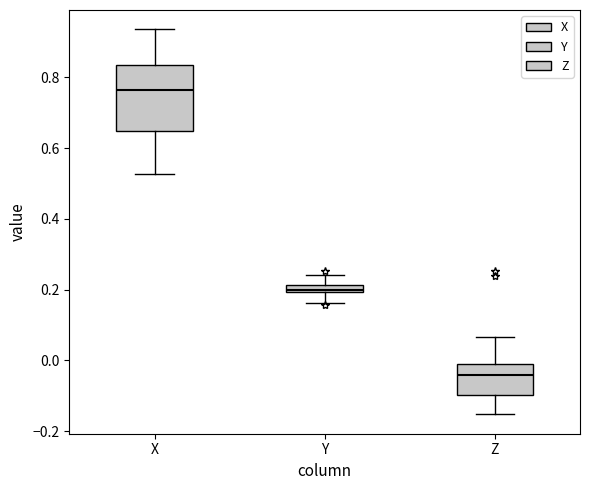

Where is the upper edge of the box for X on the y-axis? The values are not printed on the chart, so give them approximately, as read against the axis.

0.84